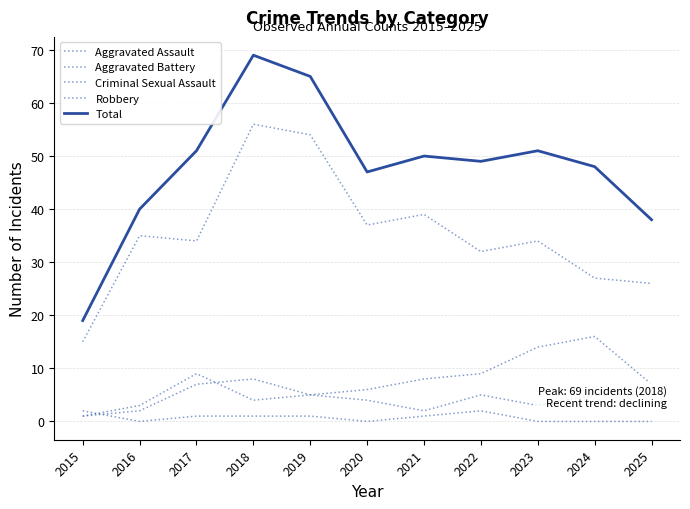

Does the chart display data point markers on the line(s)?

No